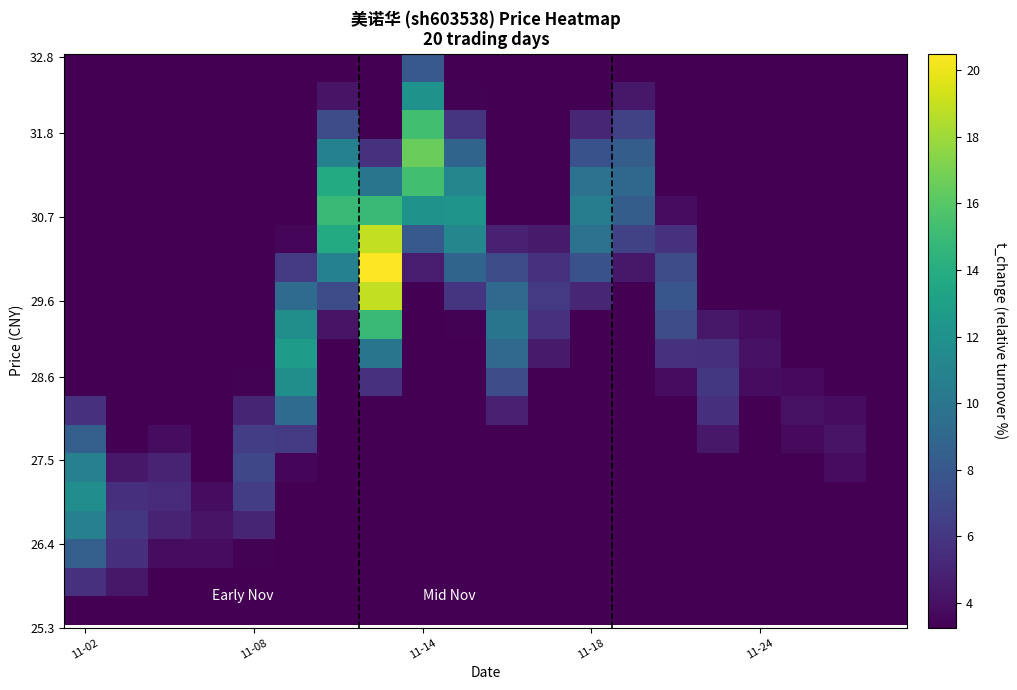

How many data points does each series have?

20